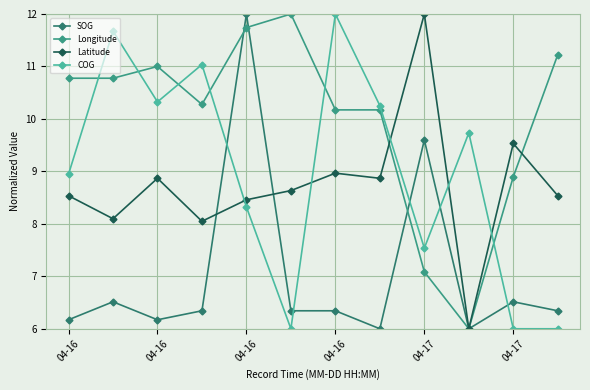

What is the value of the Latitude point at the 11th from the left?

9.5